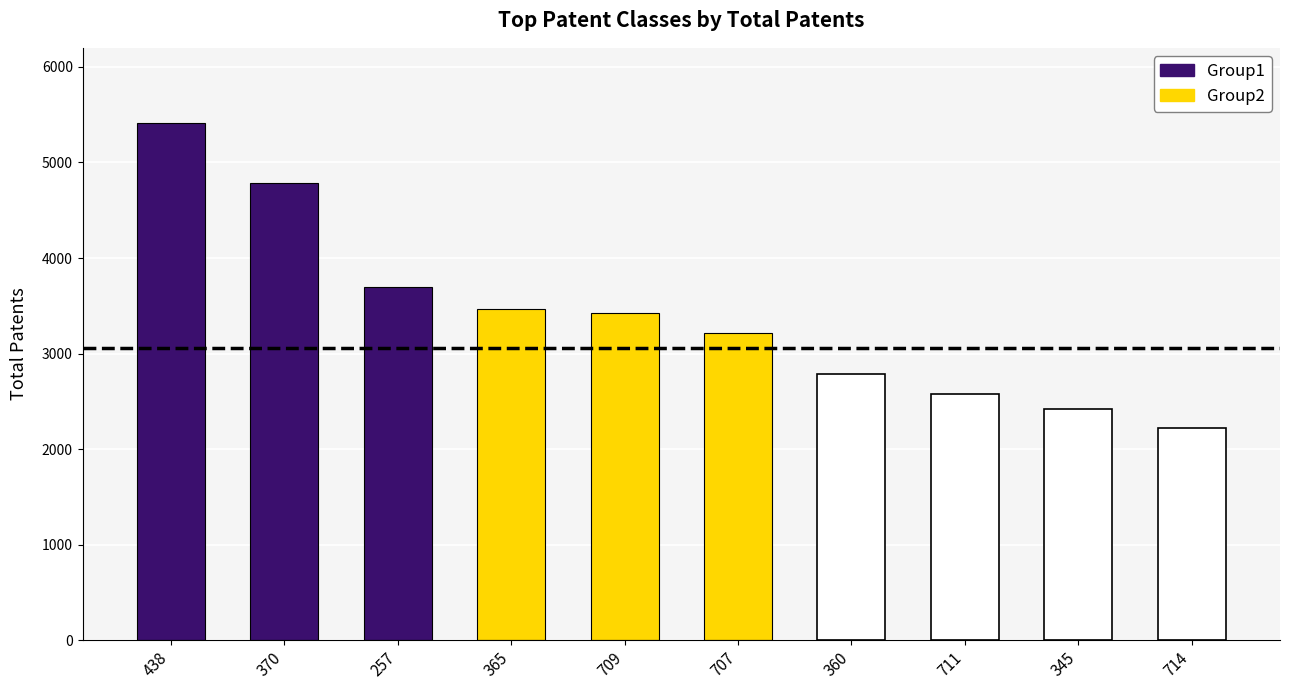

At which label does the data first exceed 3420?

438